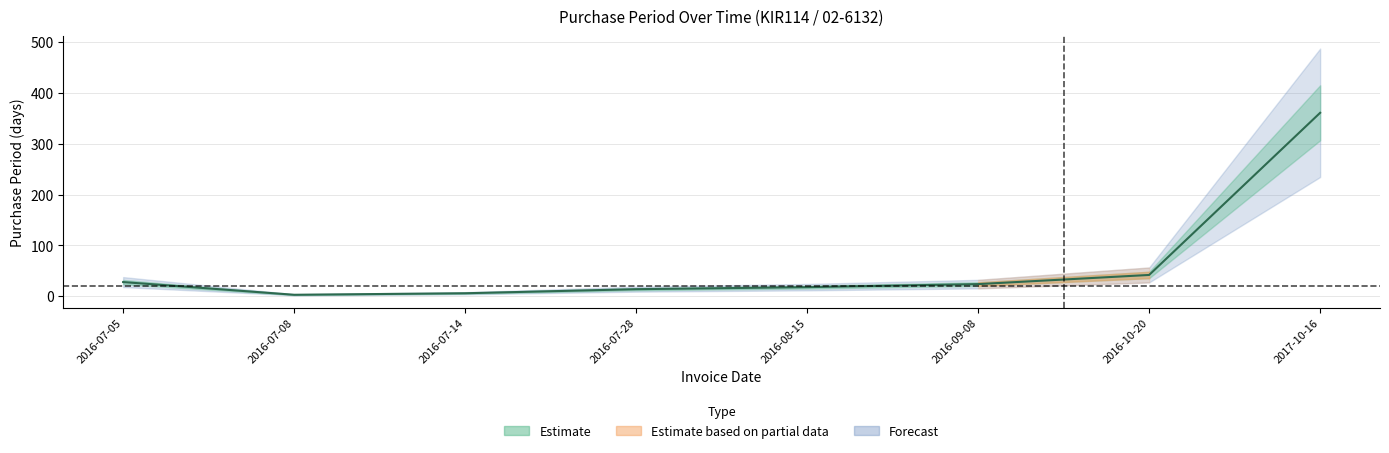

What is the value of the 5th point from the left?

18